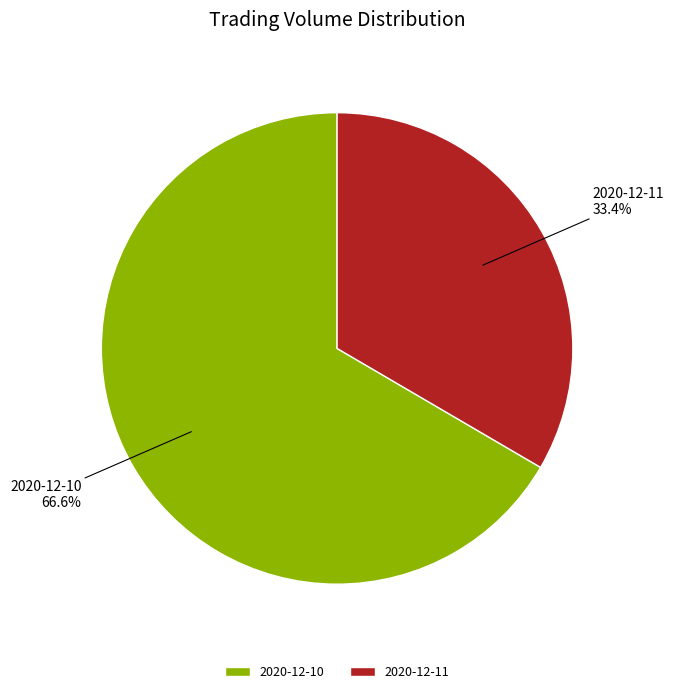

What is the largest slice in the pie chart?

2020-12-10